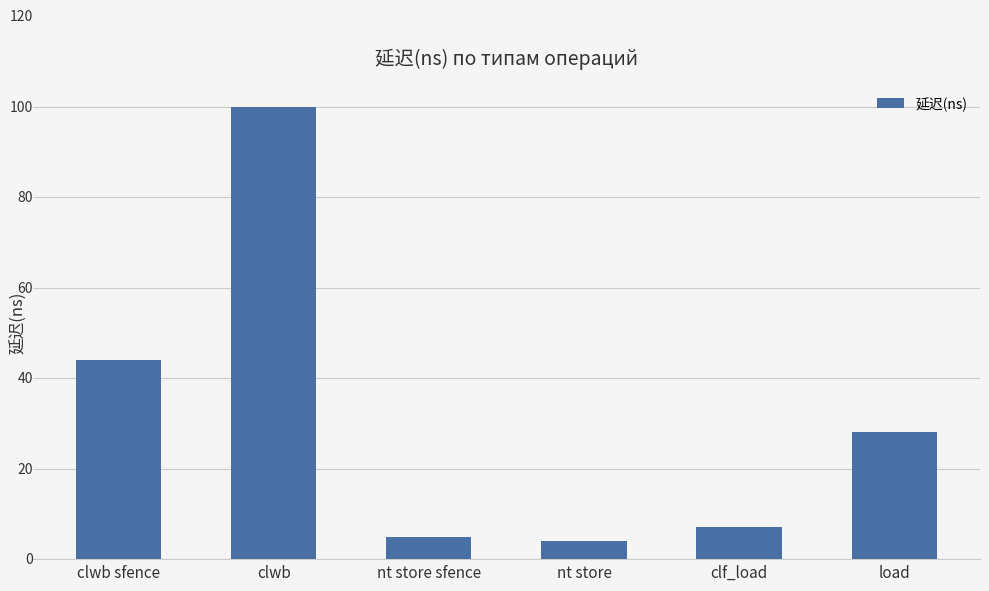

Rank the categories by value from highest to lowest.

clwb, clwb sfence, load, clf_load, nt store sfence, nt store